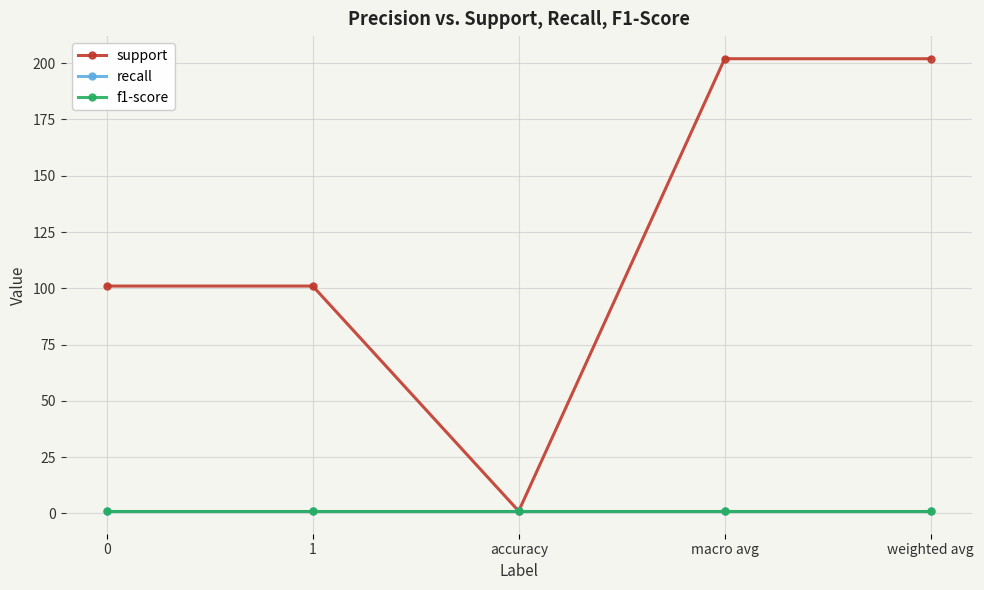

Is this an area chart (filled region under the line)?

No